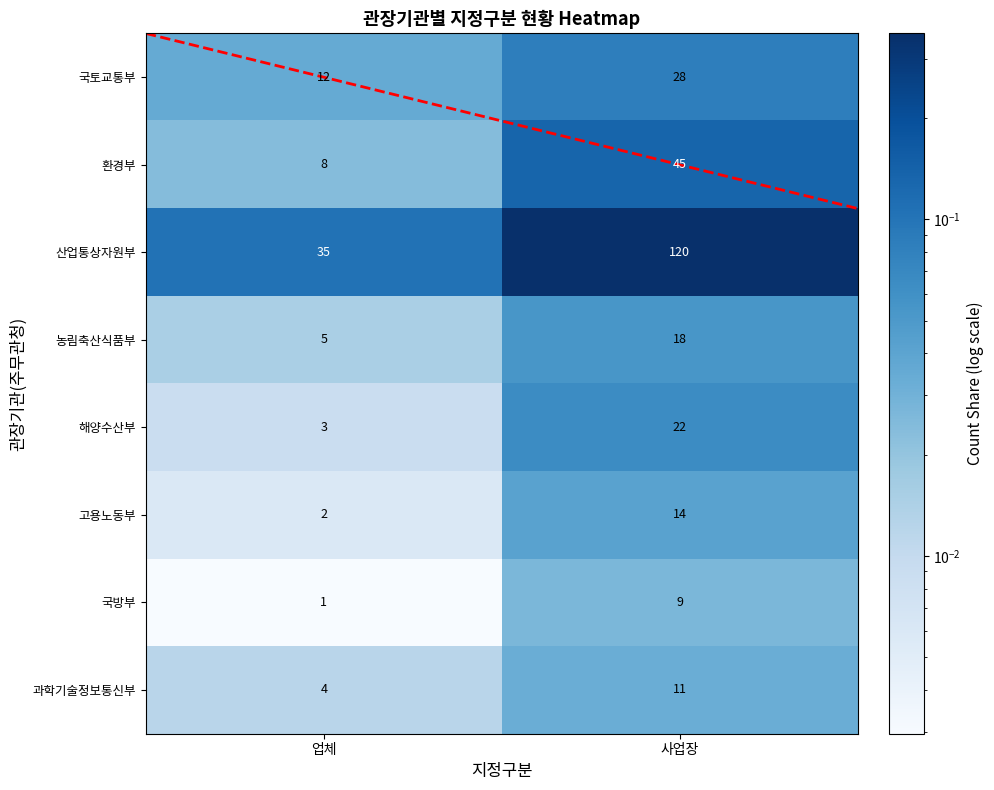

Reading right to left, extract all data points from this chart.

국토교통부: 28	12
환경부: 45	8
산업통상자원부: 120	35
농림축산식품부: 18	5
해양수산부: 22	3
고용노동부: 14	2
국방부: 9	1
과학기술정보통신부: 11	4